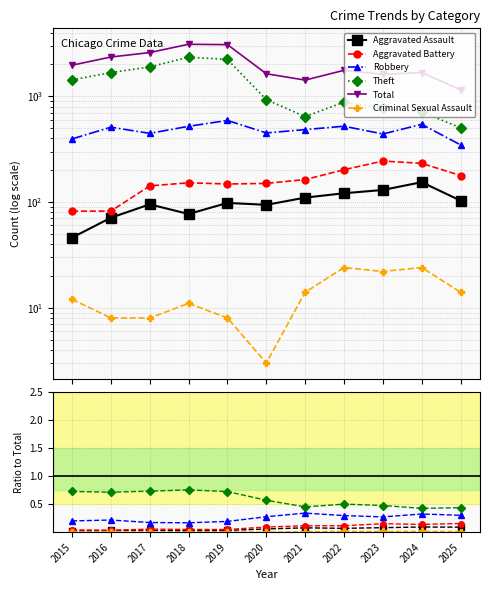

In Aggravated Battery, how many points are higher than both neighbors (excluding endpoints)?

2